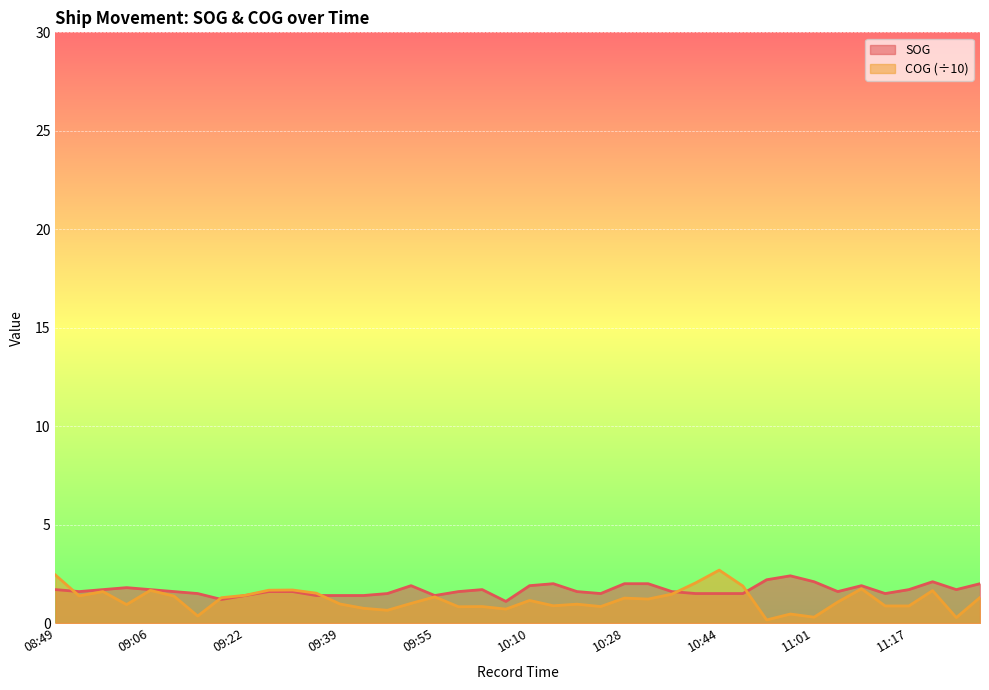

What is the label of the 17th point from the right?

10:23